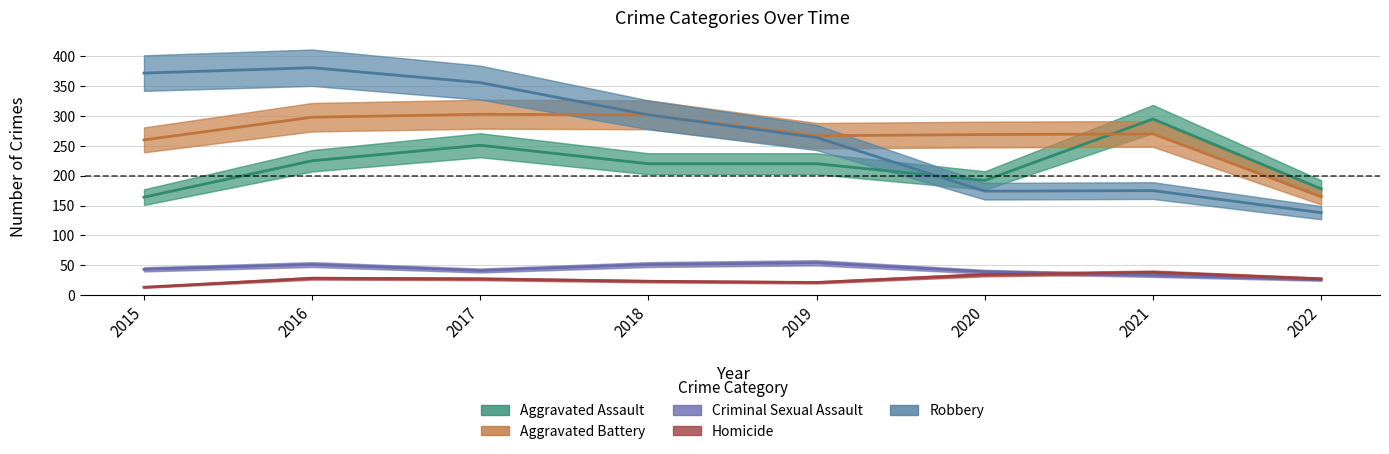

True or false: Aggravated Assault and Homicide cross at least once.

False